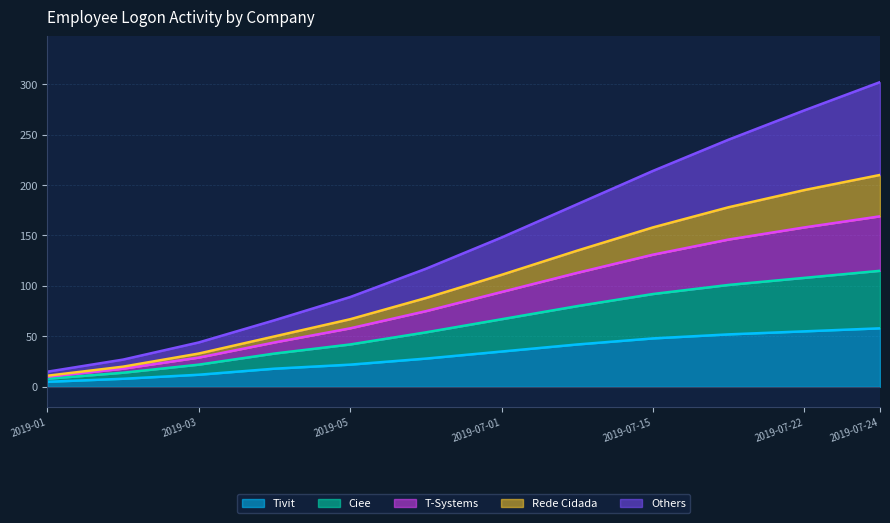

What is the maximum value for Tivit?

58